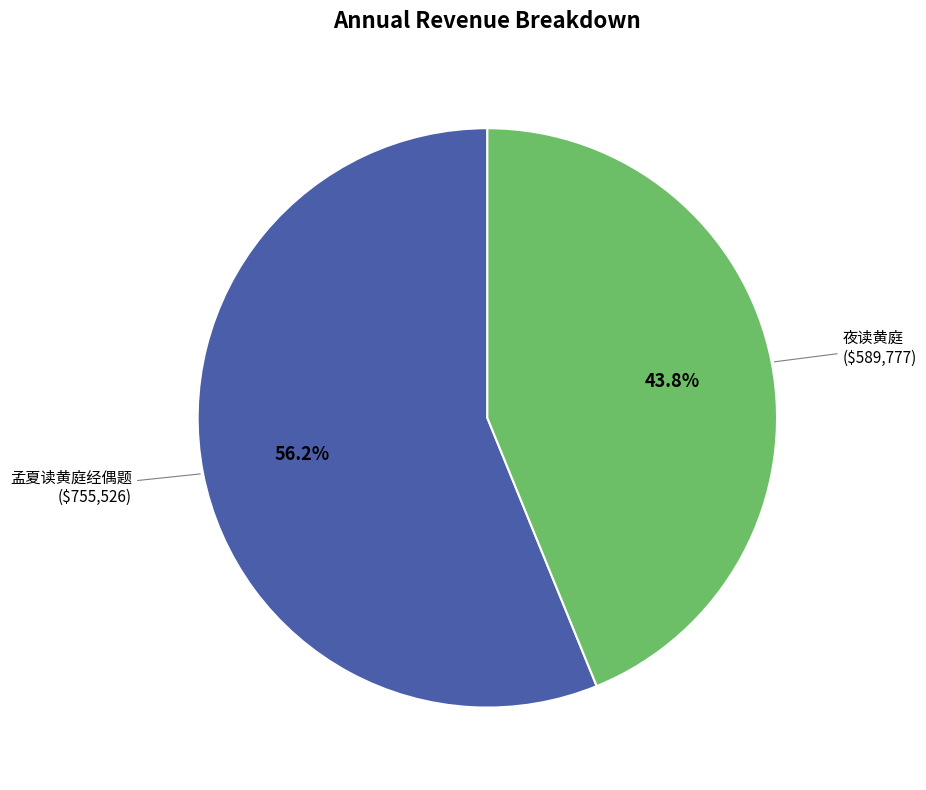

Does any single category account for the majority?

Yes